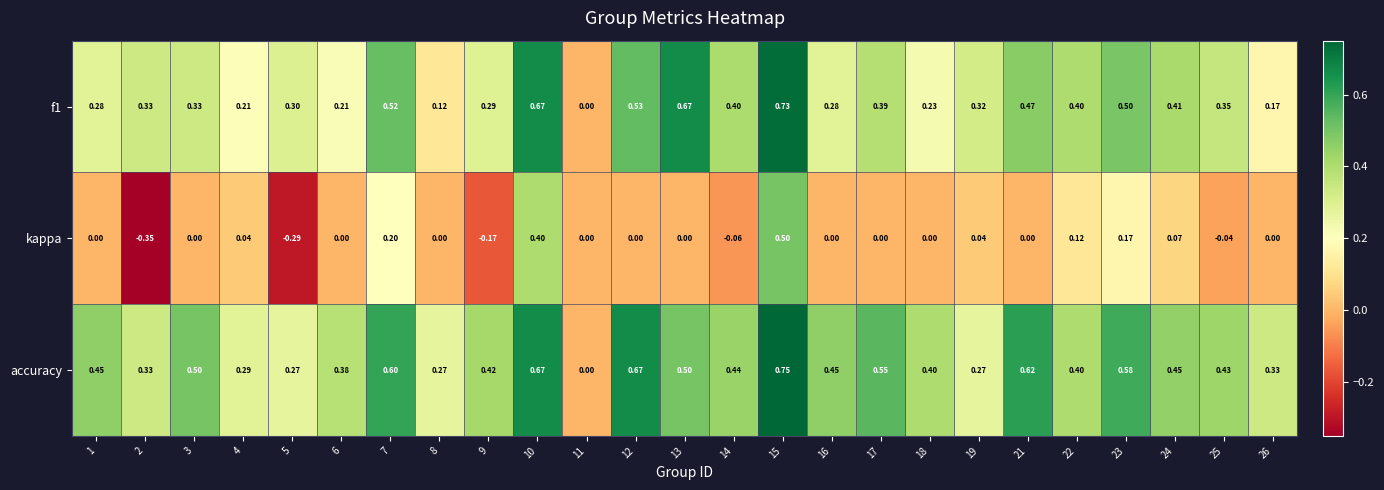

Which series has the largest total across all categories?

accuracy